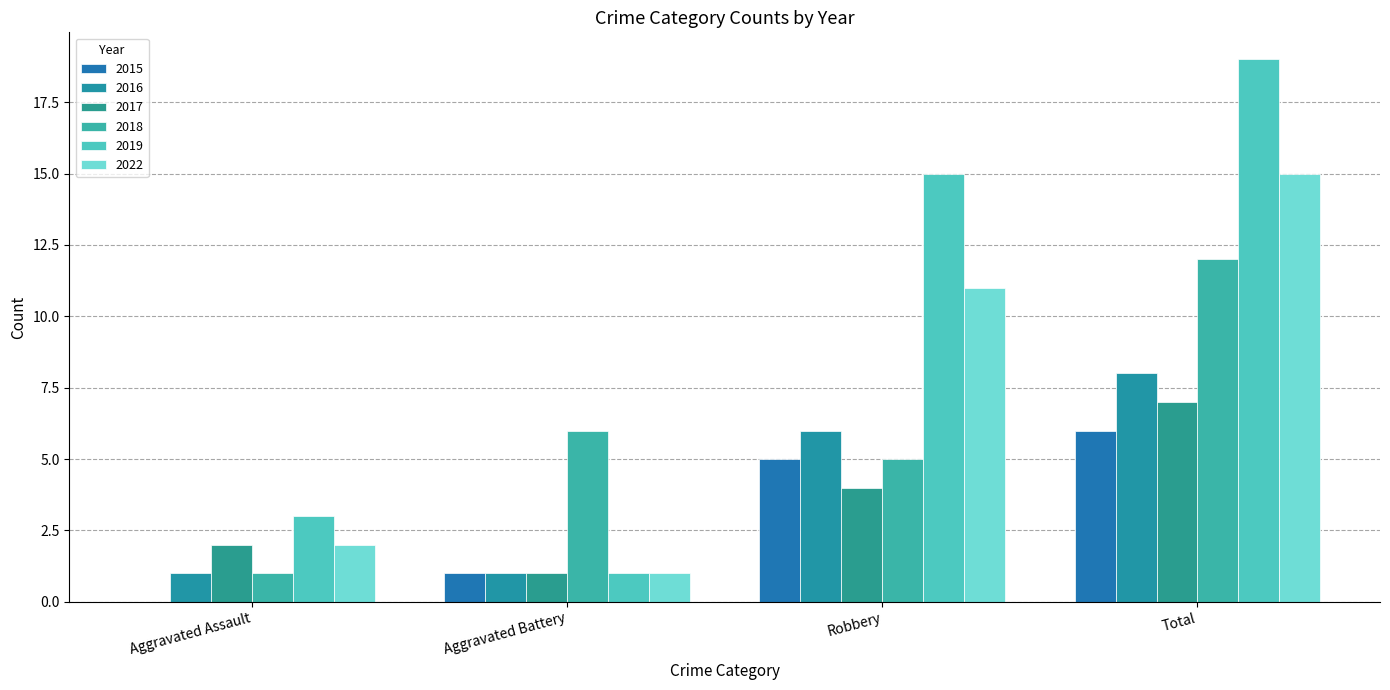

How many series are shown in this chart?

6